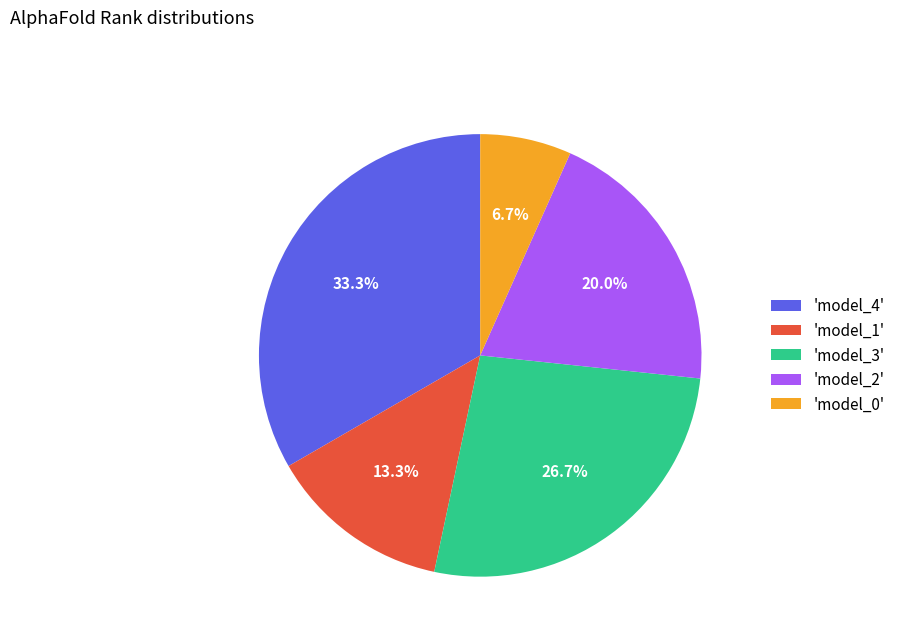

What is the ratio of the value at 'model_4' to the value at 'model_1'?

2.5